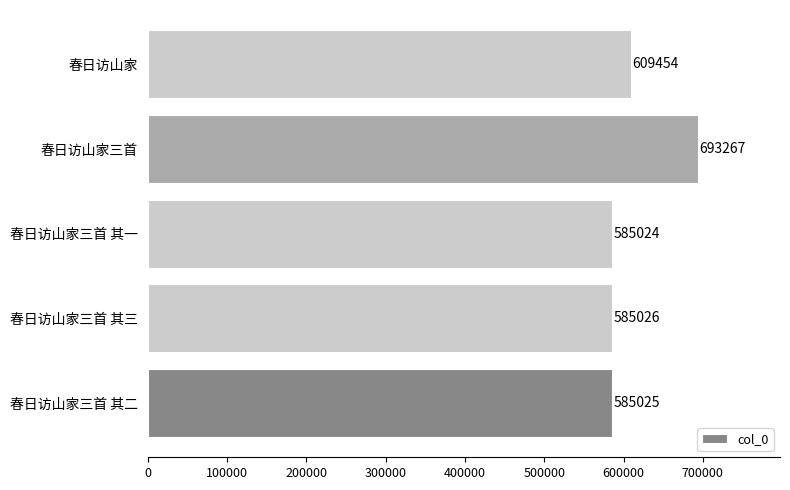

Reading top to bottom, transcribe all the data shown in this chart.

609454	693267	585024	585026	585025